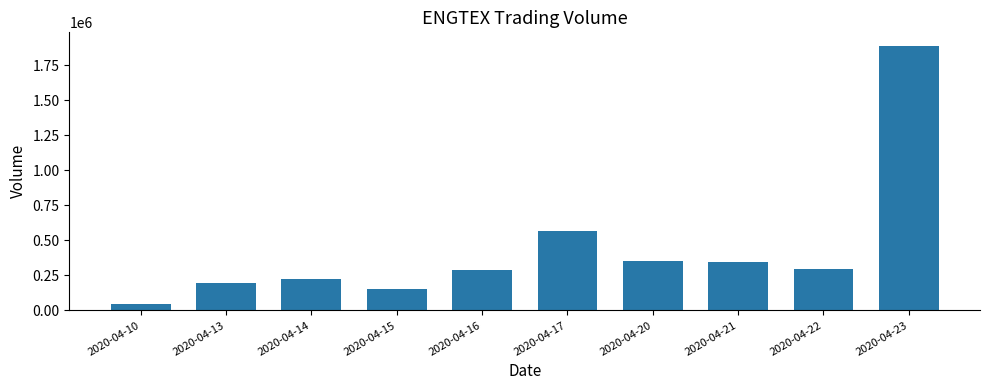

Between 2020-04-10 and 2020-04-20, which is larger?

2020-04-20